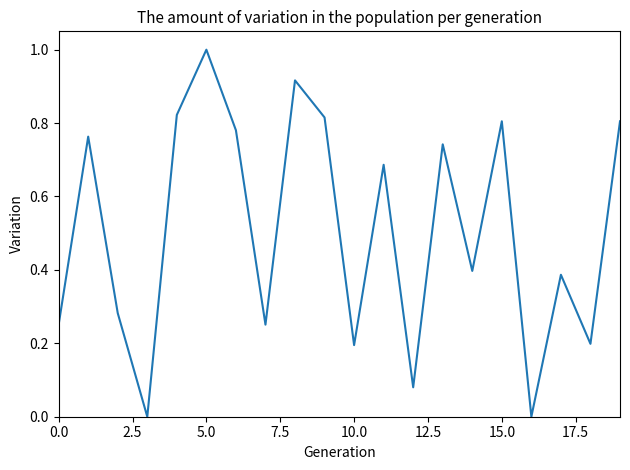

What is the average value?

0.5